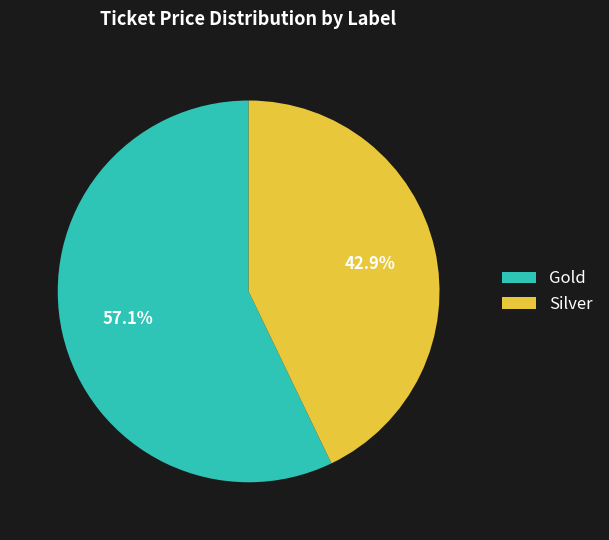

Which category accounts for the majority?

Gold